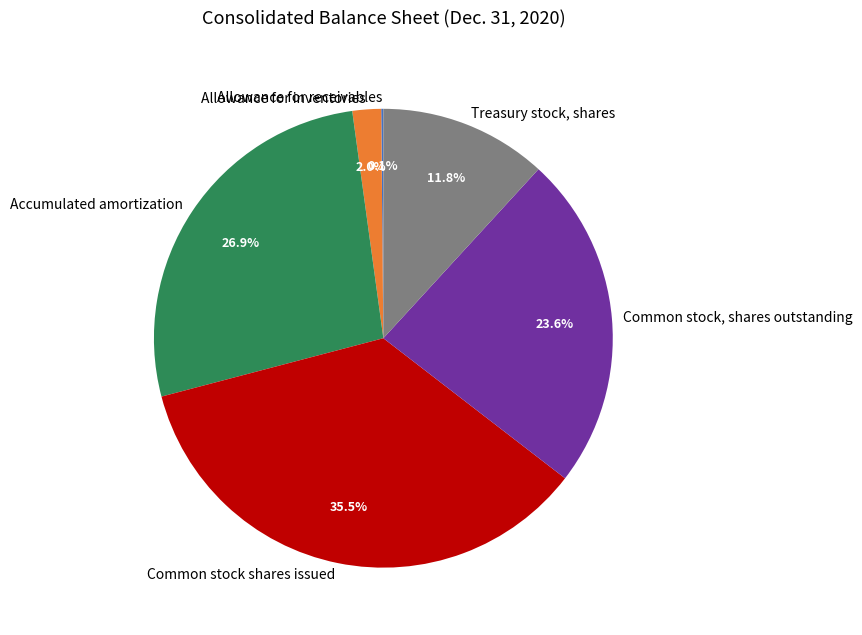

The Common stock, shares outstanding slice represents 24% of the pie. True or false?

True